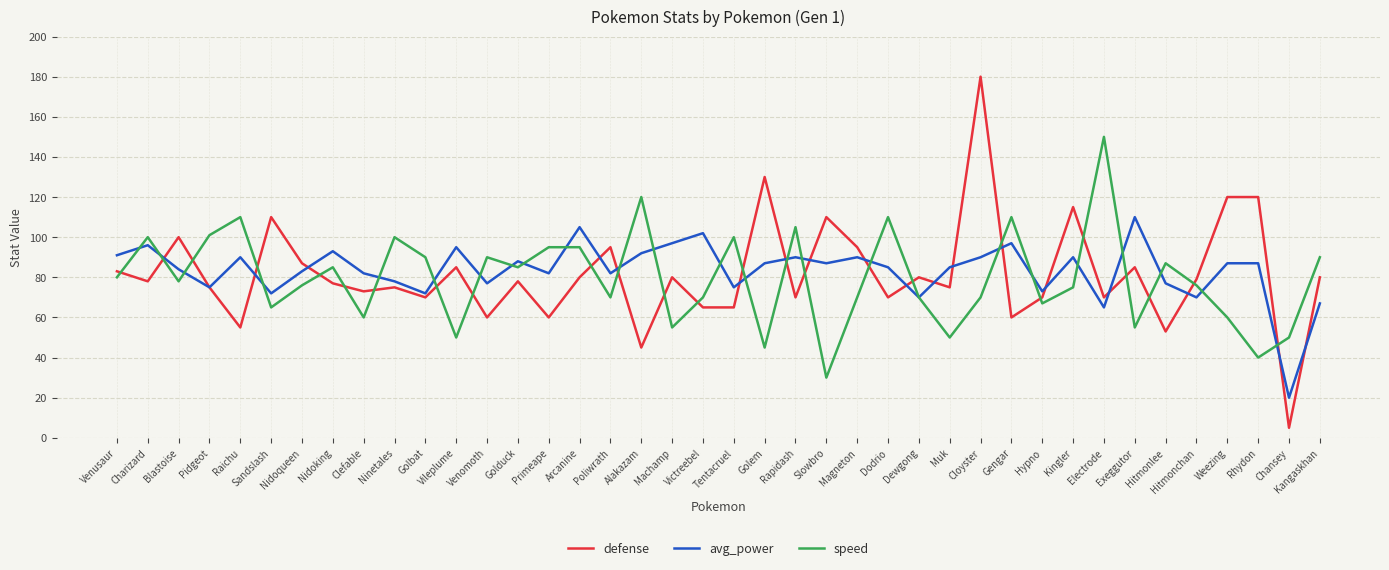

List the series in order of their peak value, lowest first.

avg_power, speed, defense